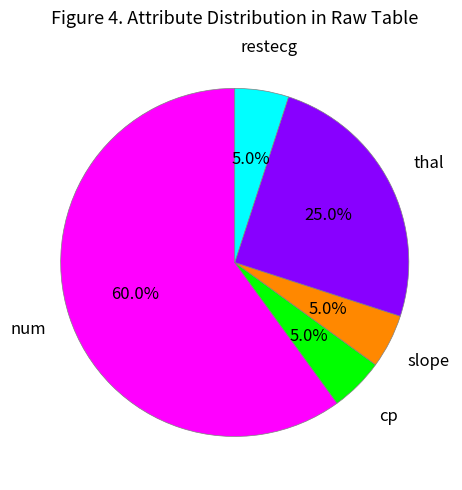

Which has a higher value, thal or restecg?

thal